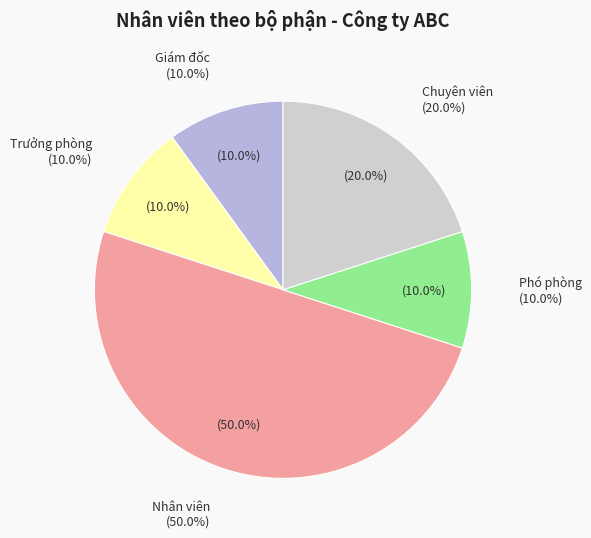

Between Phó phòng and Chuyên viên, which is larger?

Chuyên viên